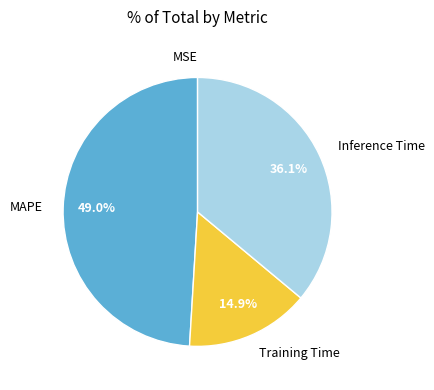

Combined, what portion of the pie is Training Time and Inference Time?

51.0%